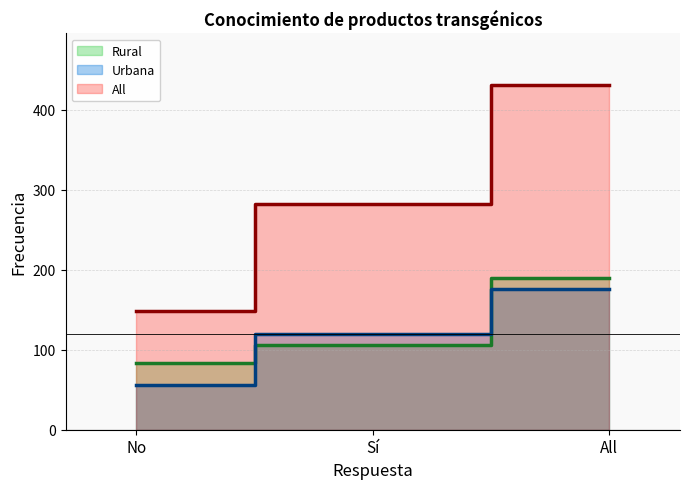

Reading left to right, list all the values displayed in this chart.

Rural: 84	106	190
Urbana: 56	120	176
All: 149	282	431